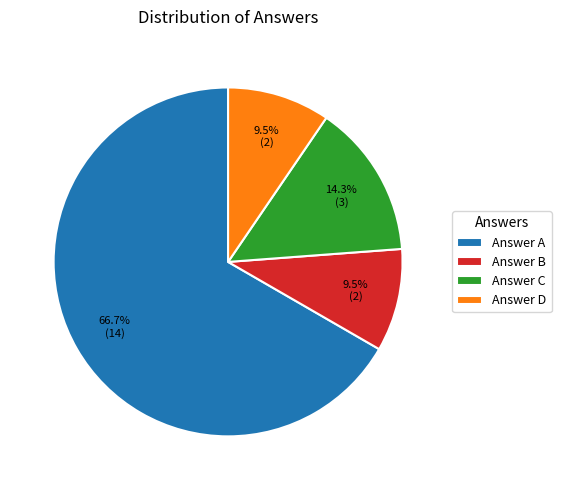

How many segments does this pie chart have?

4